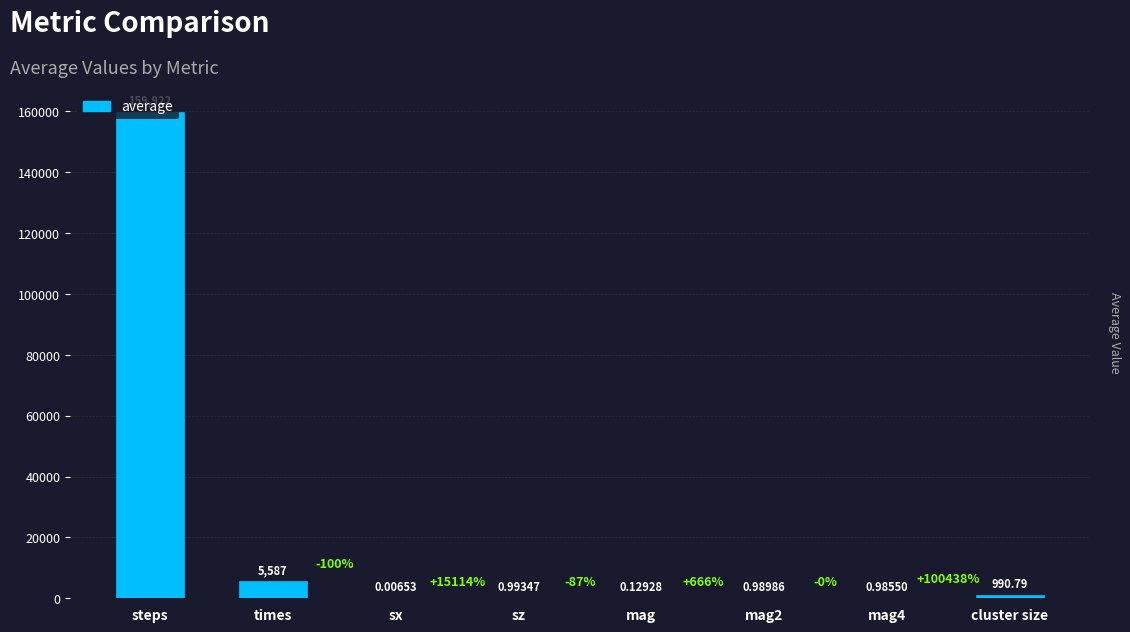

Where is the data nearest to the value 79961?

times